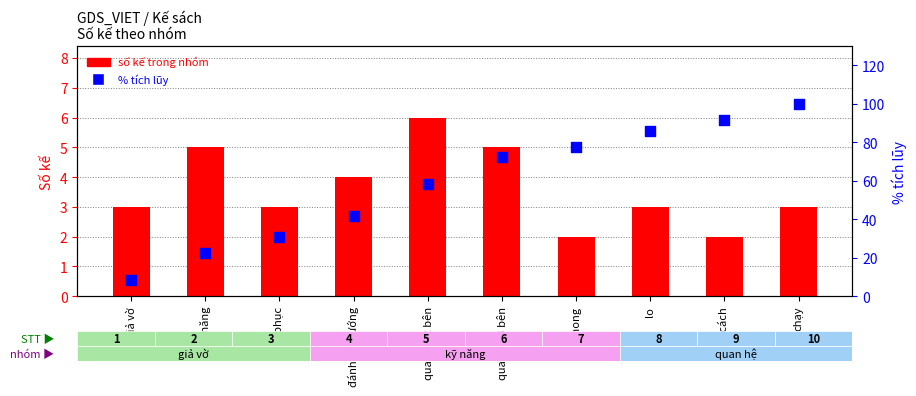

Which series contains the highest Y value?

% tích lũy trong tổng số